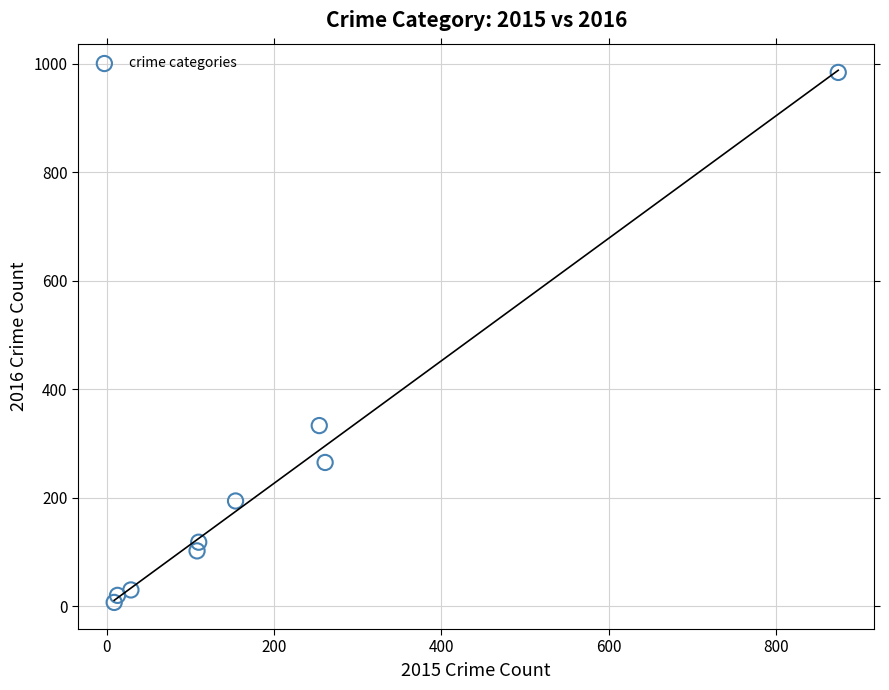

What is the average X value?

201